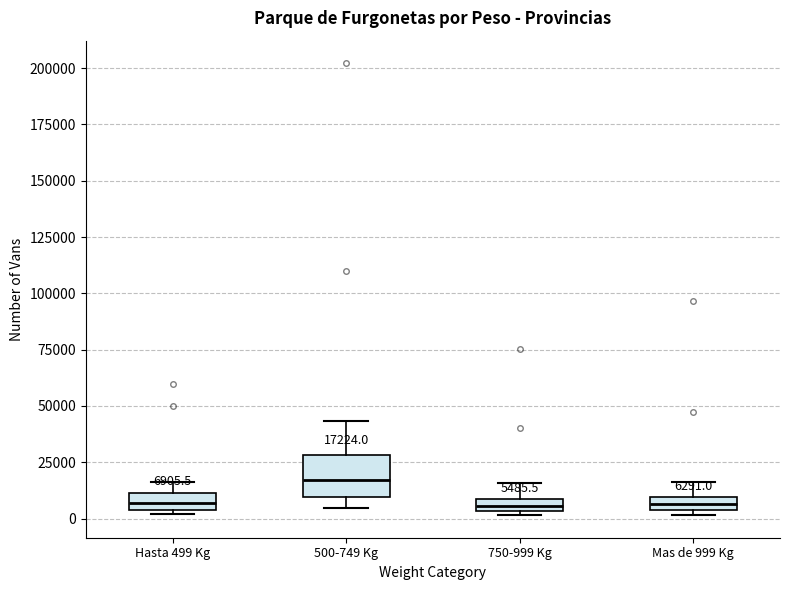

Which box's median line is the highest?

500-749 Kg